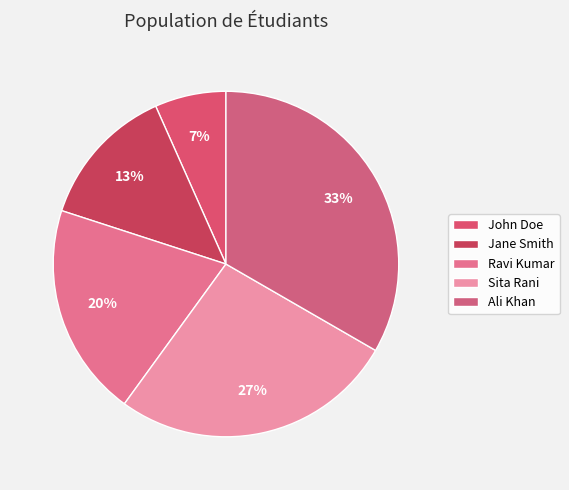

Combined, what portion of the pie is Sita Rani and Jane Smith?

40.0%